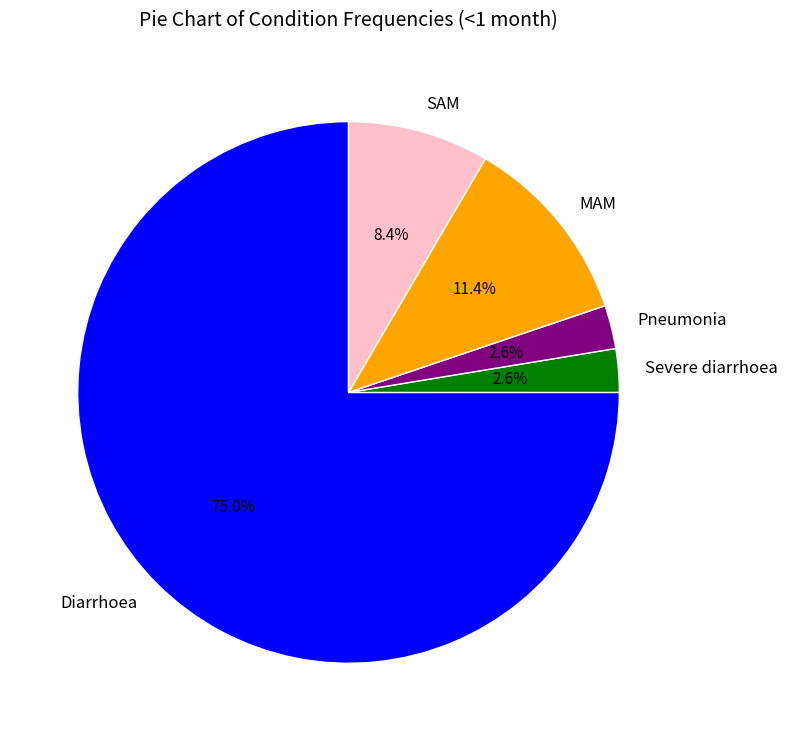

Does MAM represent more than half of the total?

No